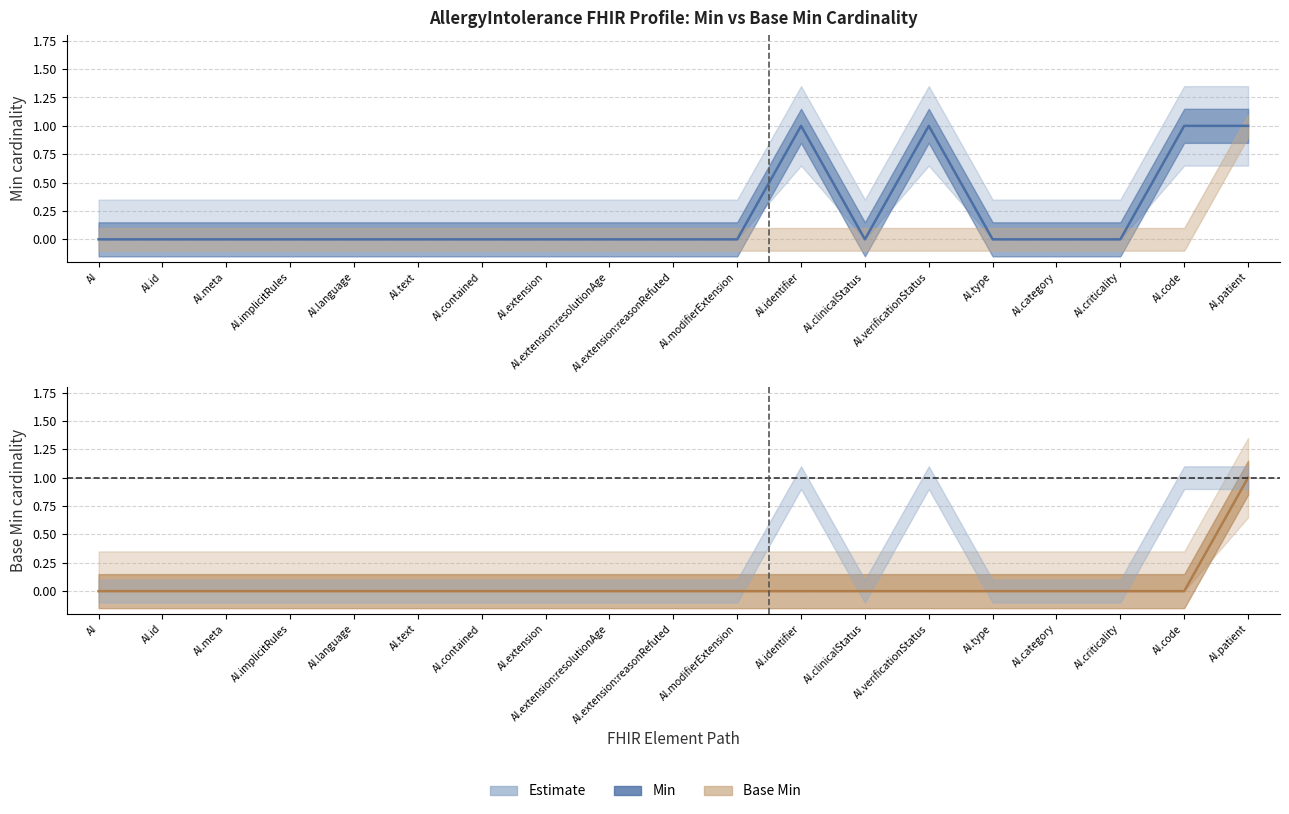

How many categories are shown in the chart?

19